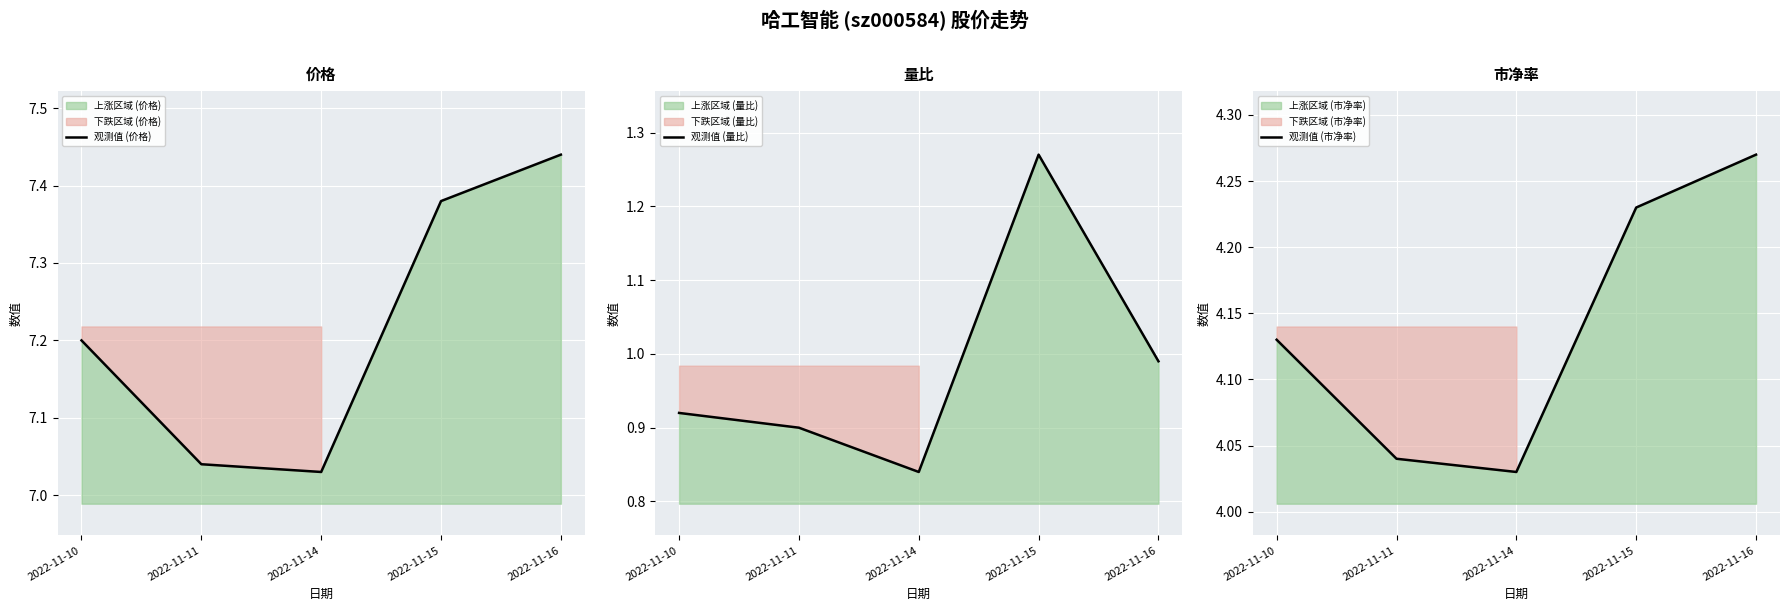

At how many categories does at least one series exceed 1?

5